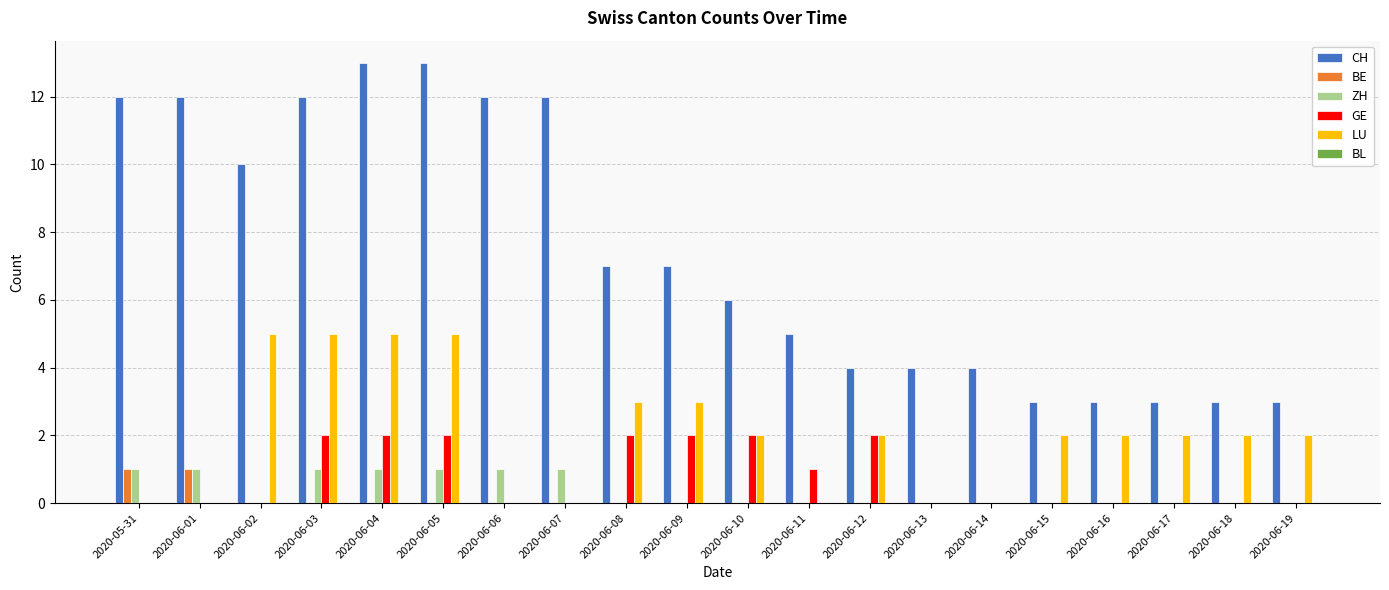

What is the difference between the CH values at 2020-06-17 and 2020-06-05?

10